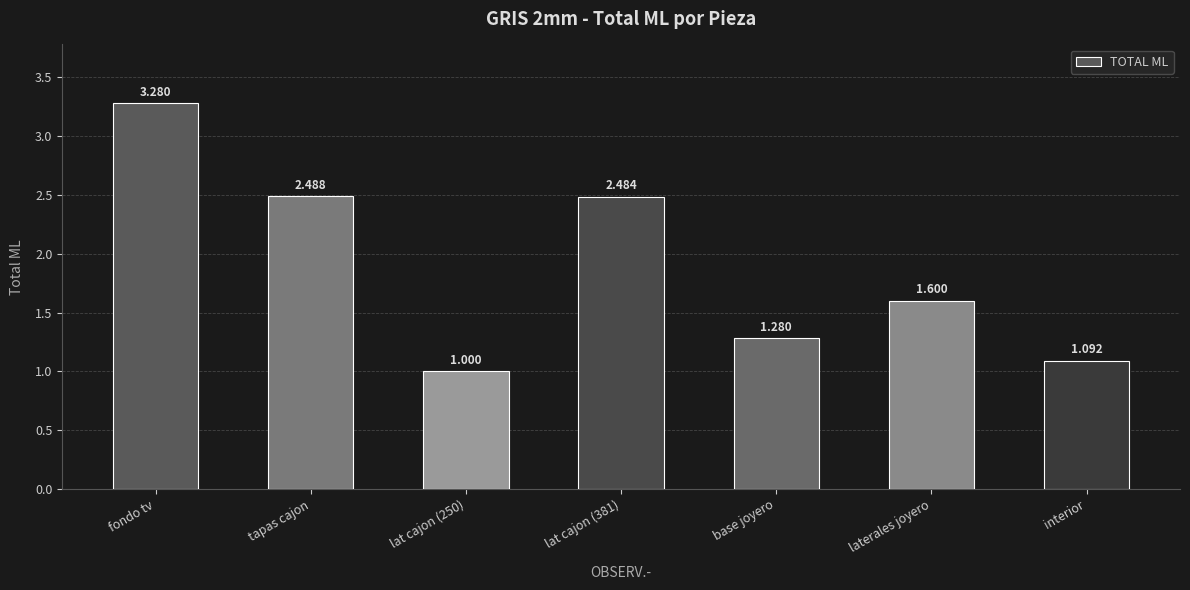

What is the ratio of the value at tapas cajon to the value at interior?

2.3